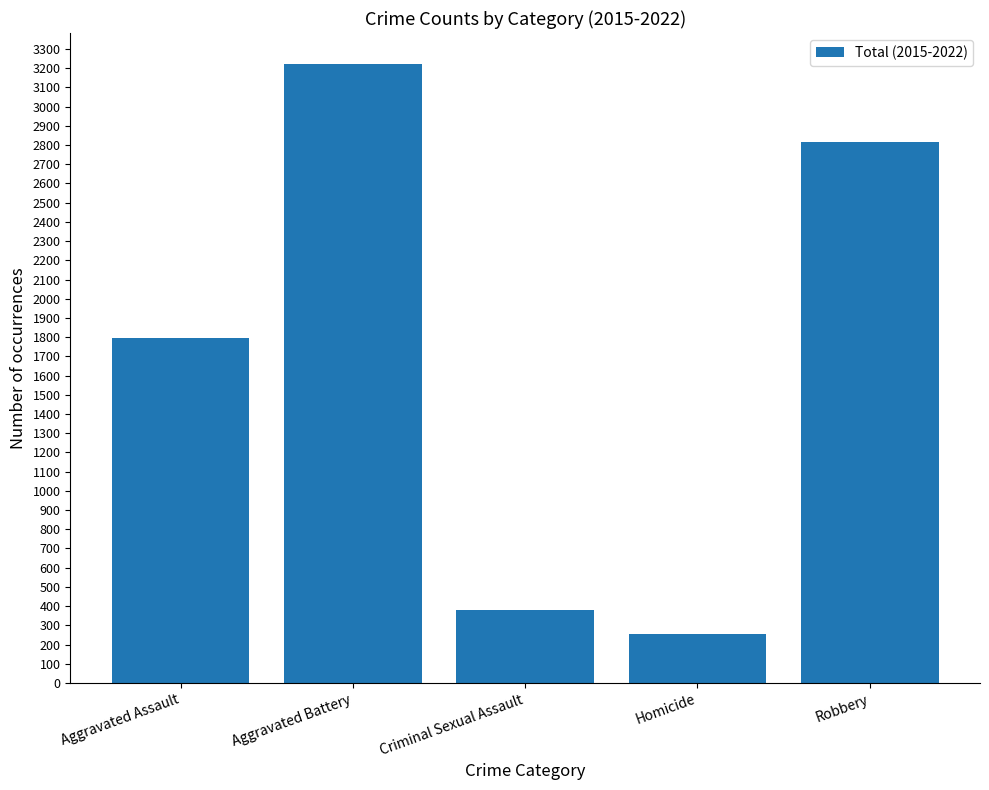

What is the sum of the values at Robbery and Criminal Sexual Assault?

3197